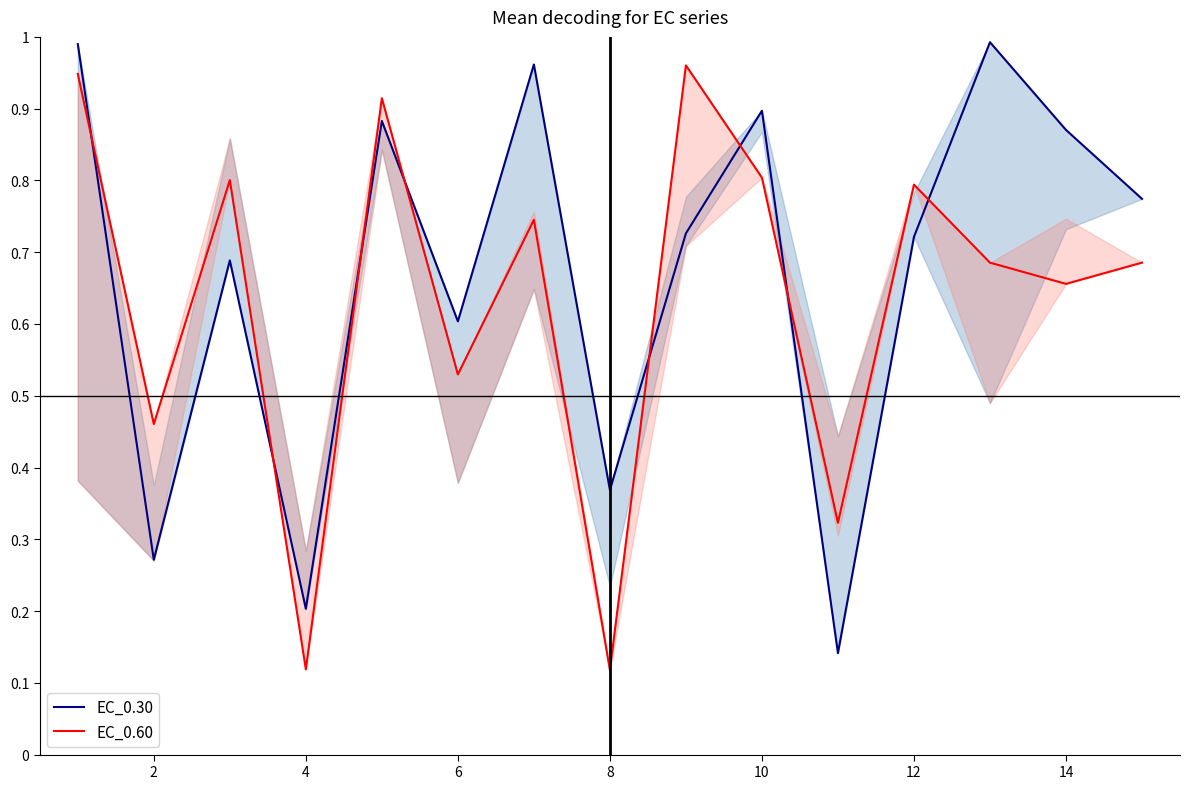

Is it true that EC_0.60 equals 1.1 at 10?

False